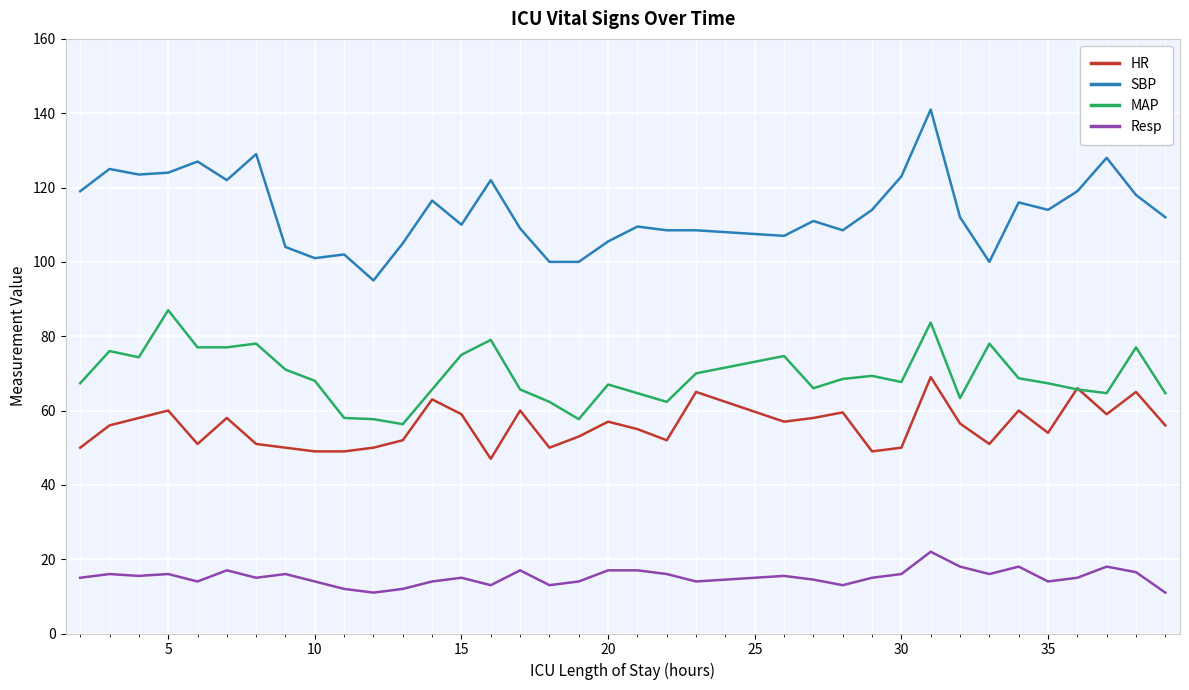

True or false: SBP and Resp intersect in this chart.

False